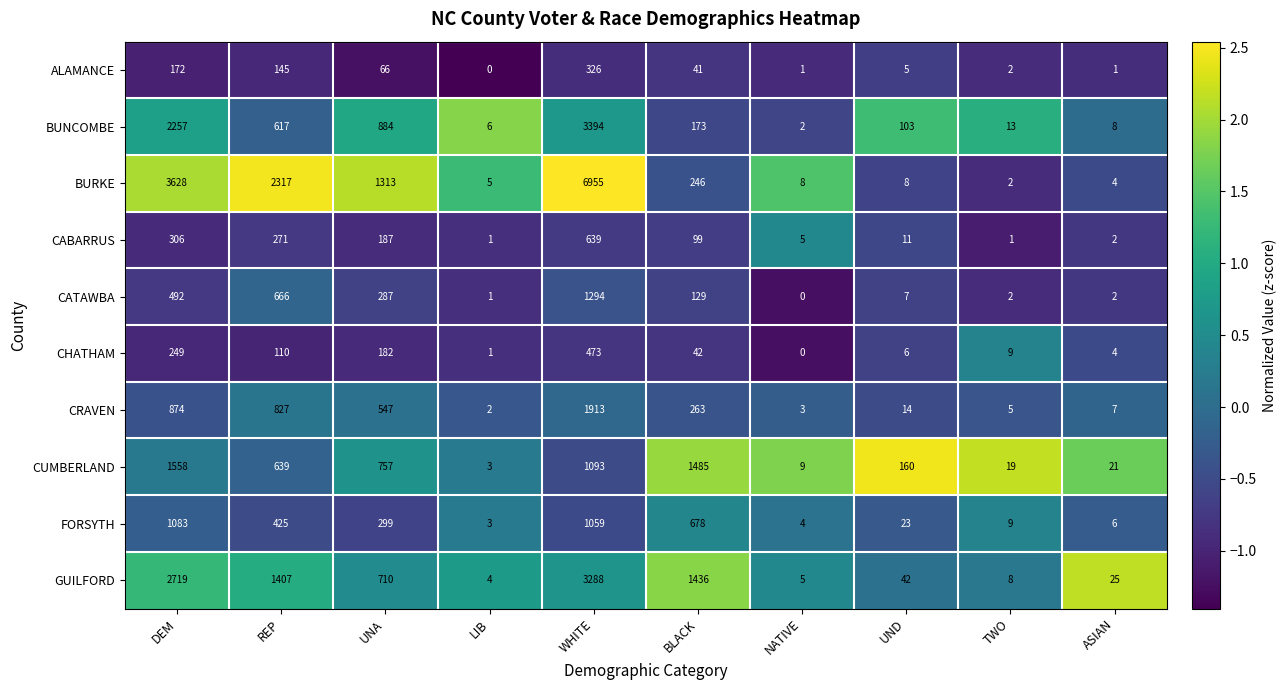

At which label is GUILFORD closest to 1646?

BLACK